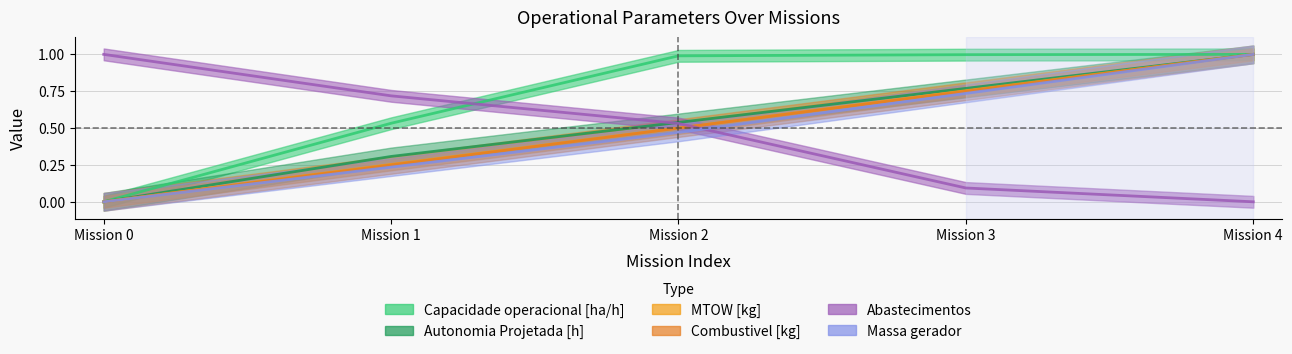

What is the highest value of the Abastecimentos series?

1.0